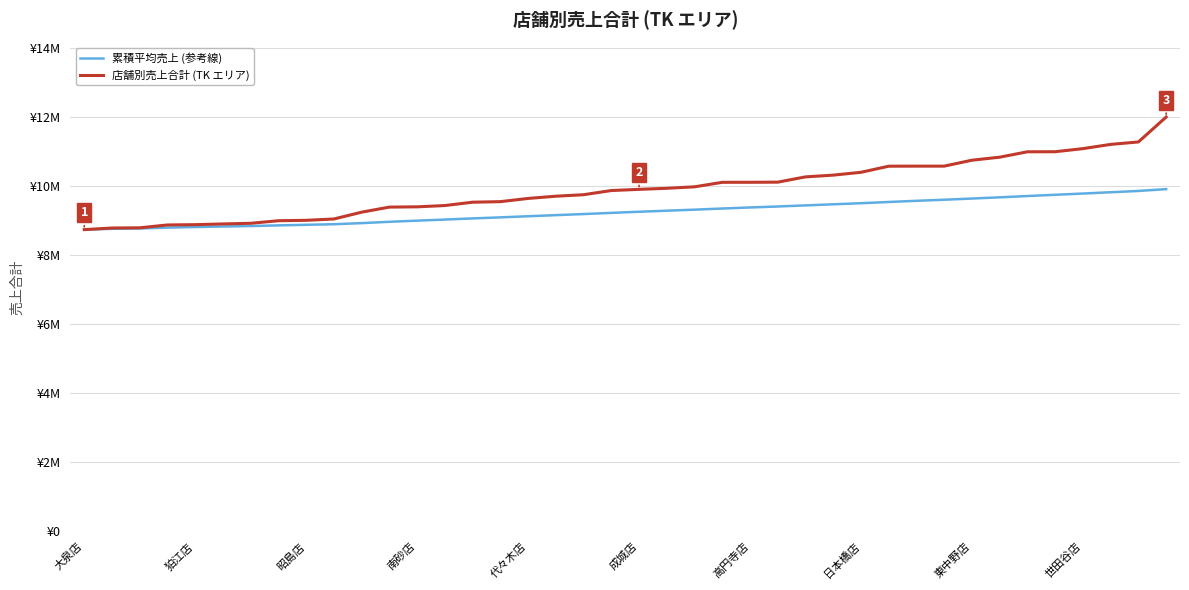

At which label does 累積平均売上 (参考線) first exceed 9251895?

成城店